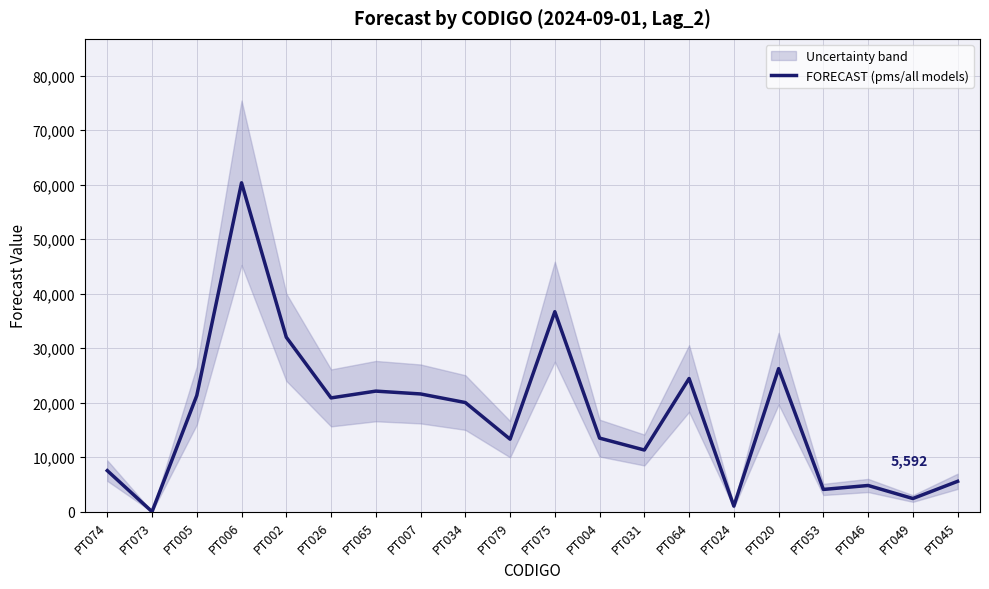

List the labels in order of value, largest first.

PT006, PT075, PT002, PT020, PT064, PT065, PT007, PT005, PT026, PT034, PT004, PT079, PT031, PT074, PT045, PT046, PT053, PT049, PT024, PT073